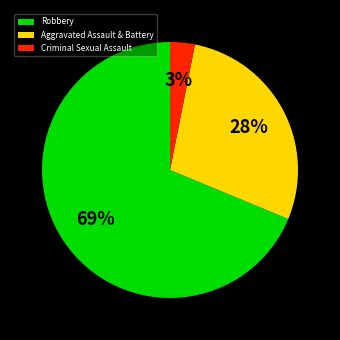

Which has a higher value, Robbery or Criminal Sexual Assault?

Robbery